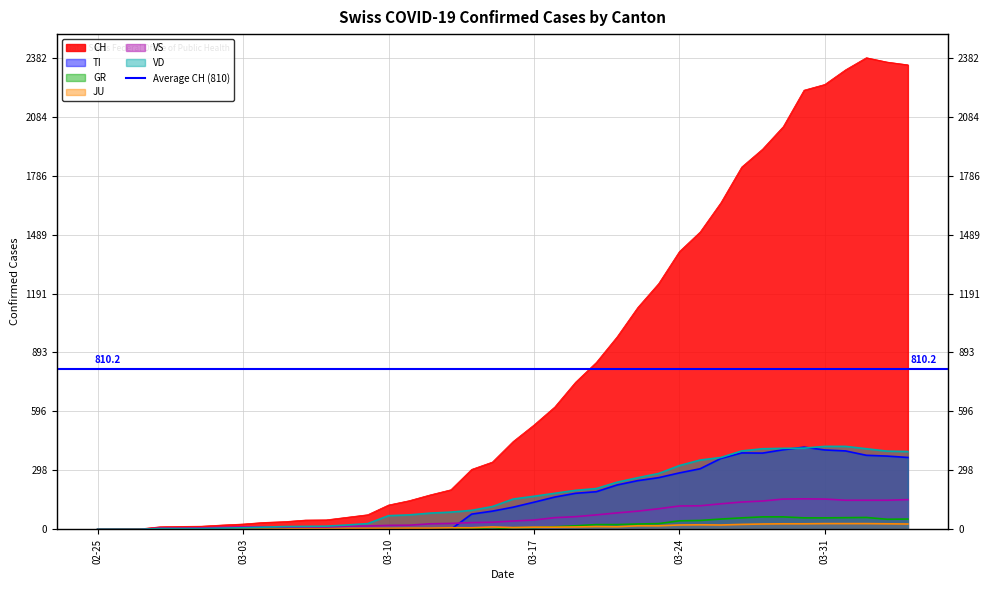

At which label does VD first exceed 153?

03-17